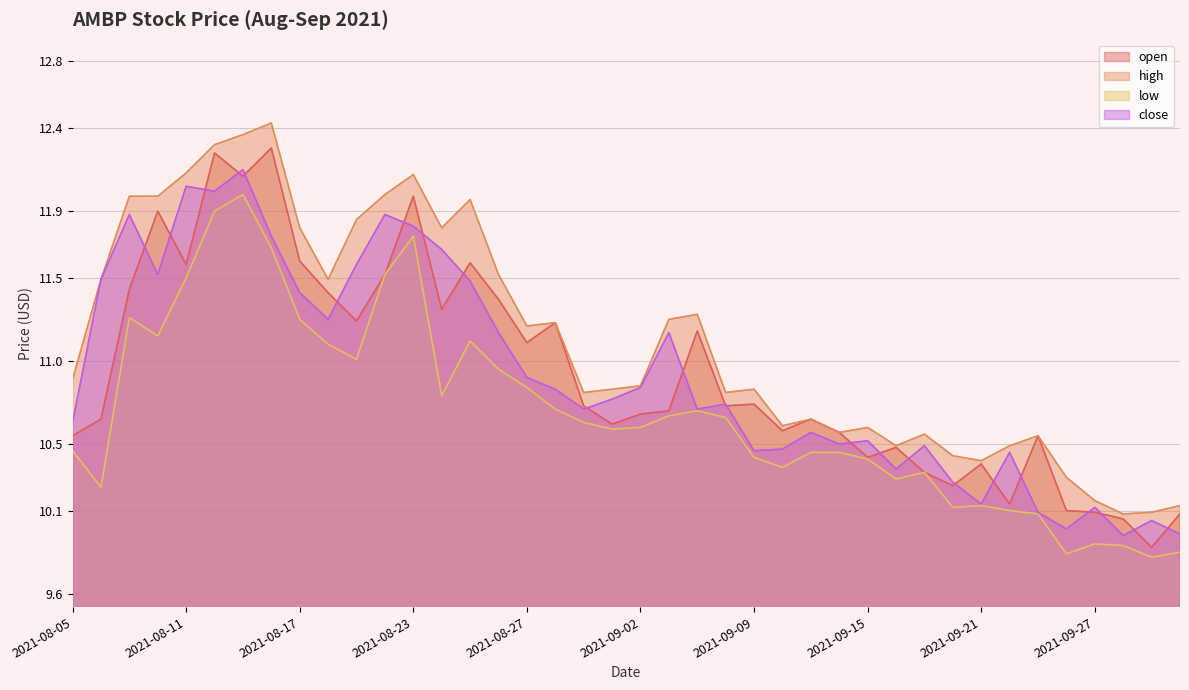

What is the total value across all series at 2021-09-23?

41.3